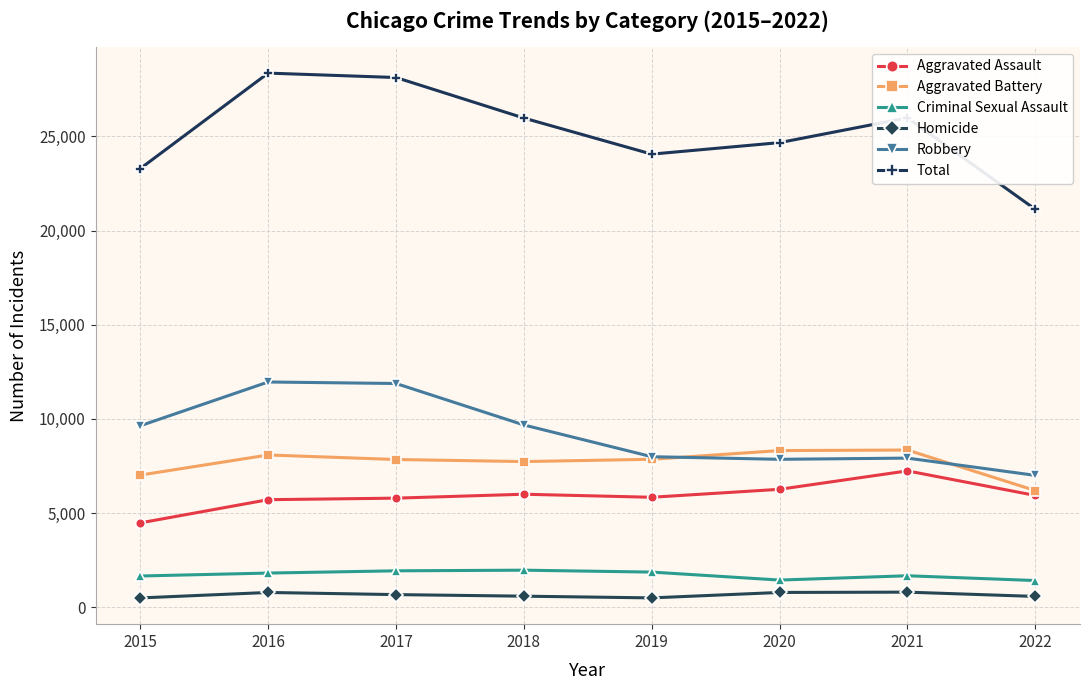

What is the average value of the Criminal Sexual Assault series?

1723